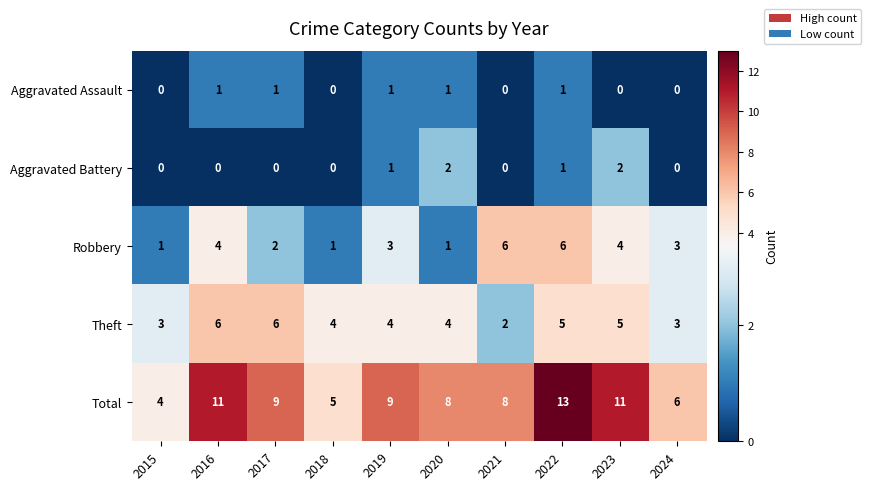

Where does the Robbery series first go above 3?

2016